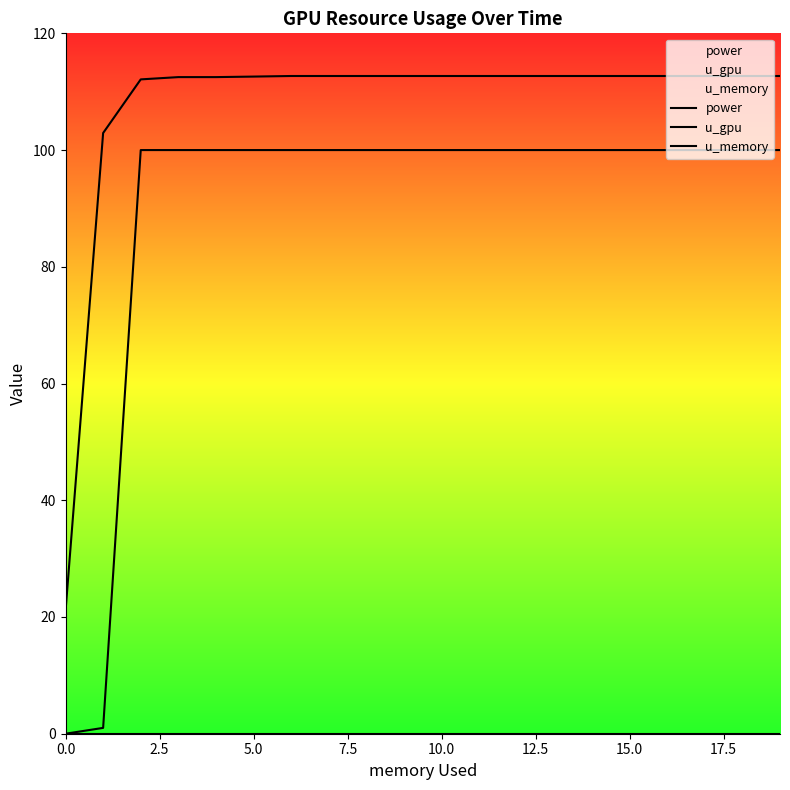

Is the value of u_memory at 13 greater than the value of power at 5.0?

No